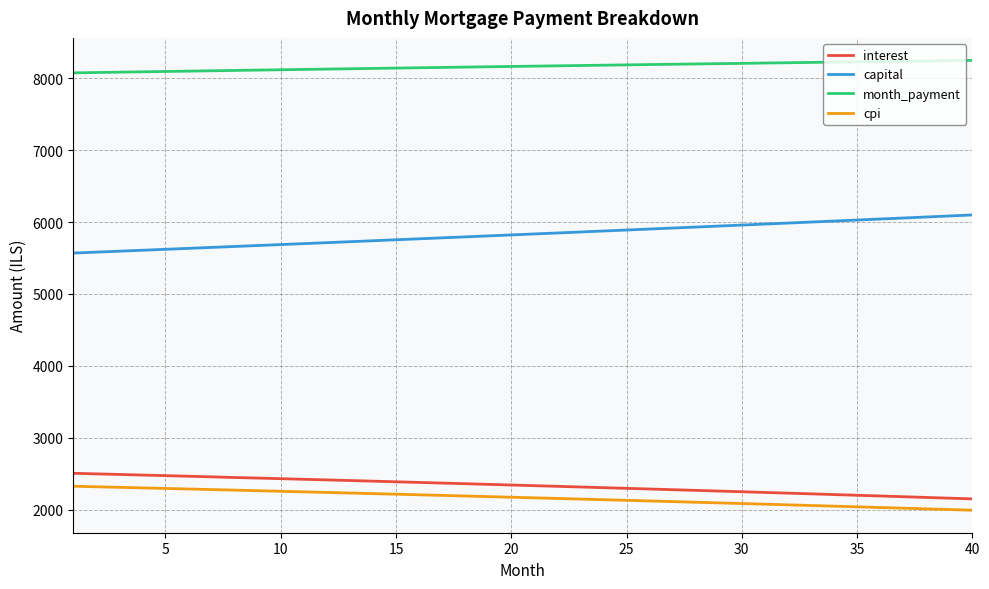

True or false: interest and capital intersect in this chart.

False